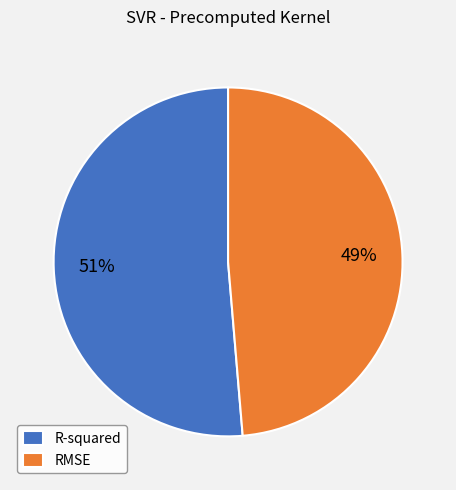

Which slice represents more than half of the pie?

R-squared